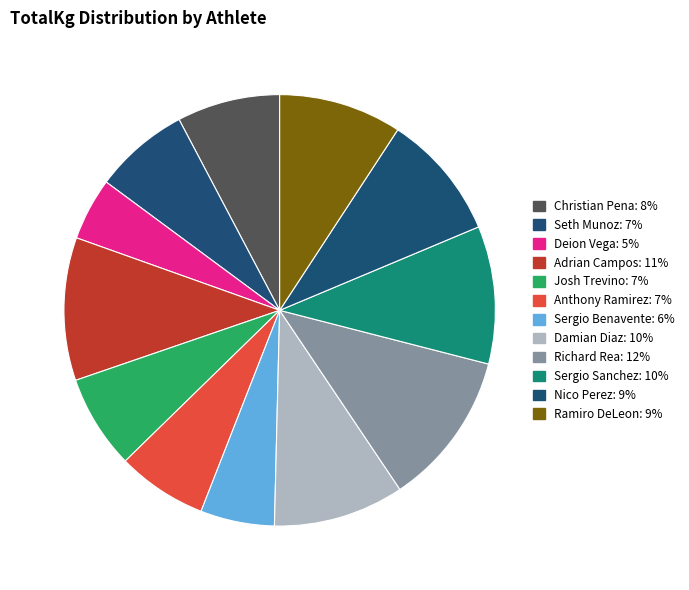

What is the ratio of the value at Anthony Ramirez to the value at Adrian Campos?

0.6